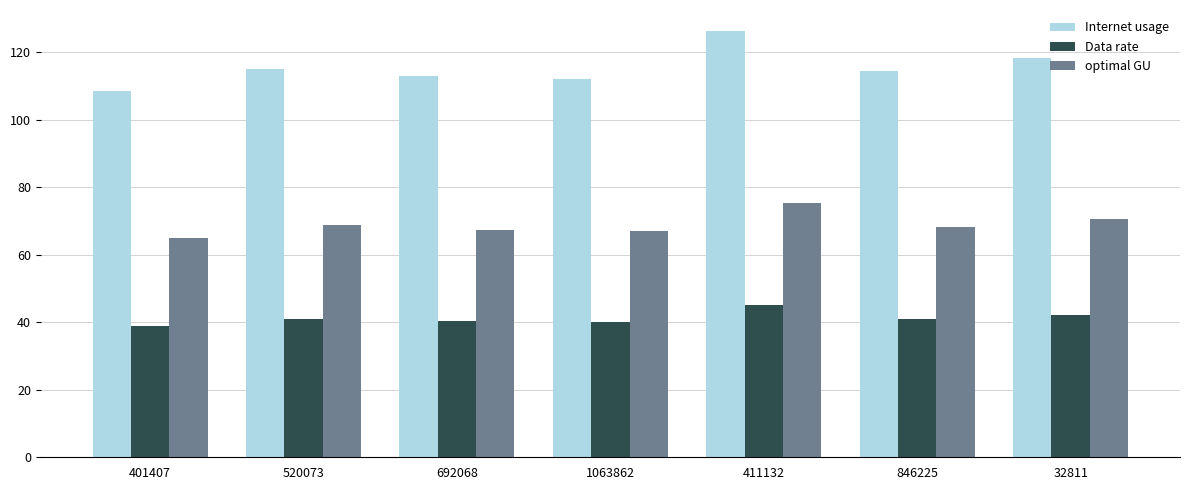

Where does the optimal GU series first go above 68?

520073